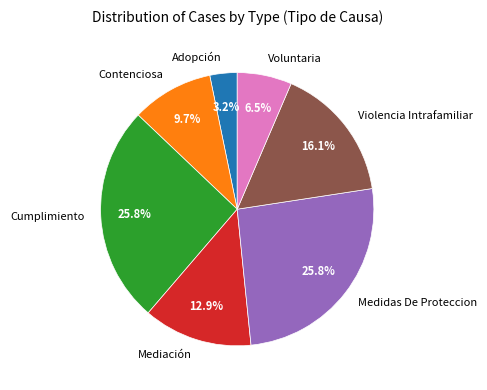

Which category has the smallest portion of the pie?

Adopción